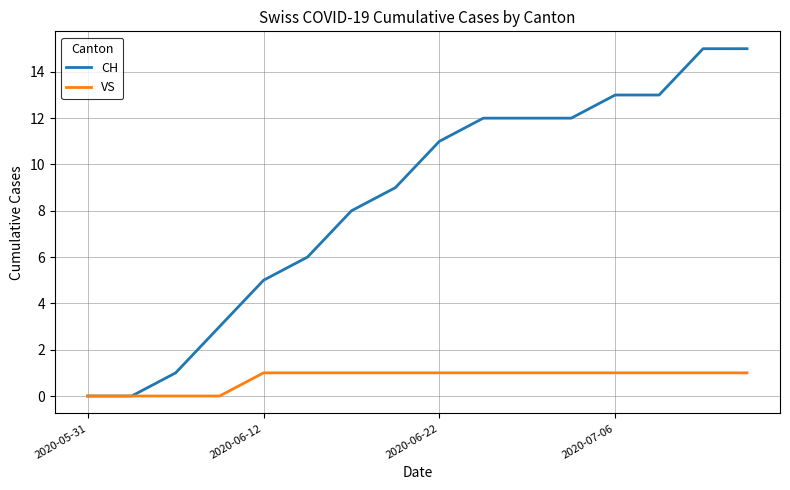

What is the maximum value shown in the chart?

15